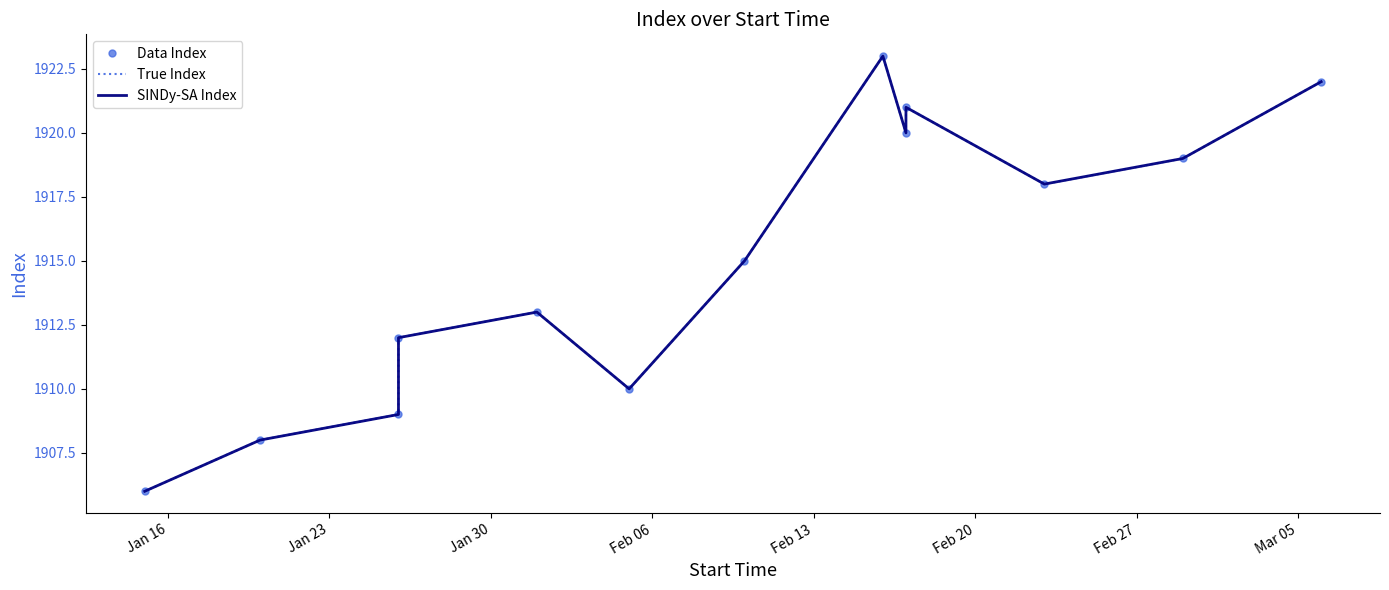

At which category does the chart reach its minimum across all series?

Jan 16